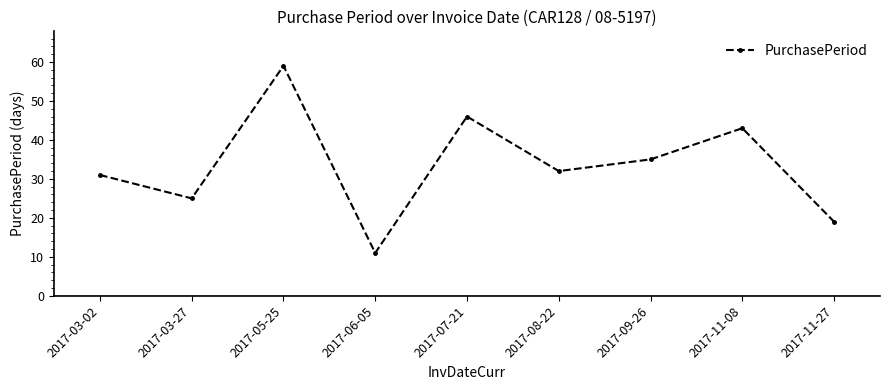

Reading left to right, what are all the values shown in this chart?

31	25	59	11	46	32	35	43	19